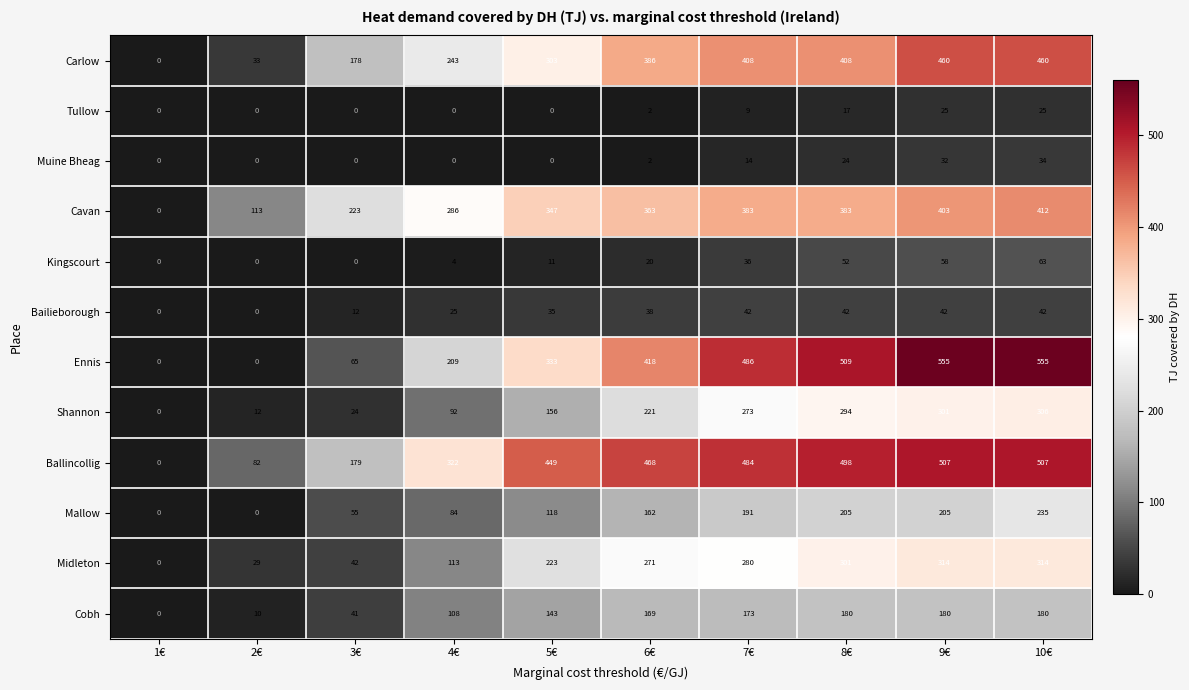

What is the maximum value shown in the chart?

555